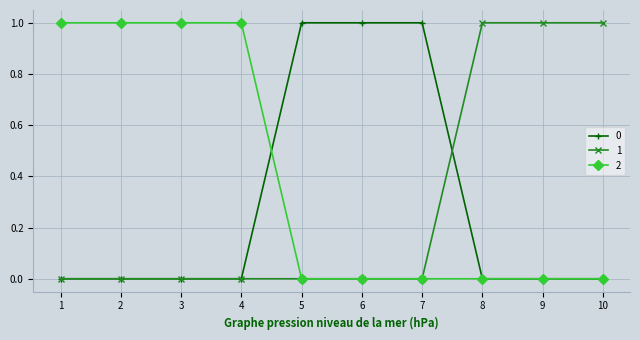

How many distinct data groups are displayed?

3